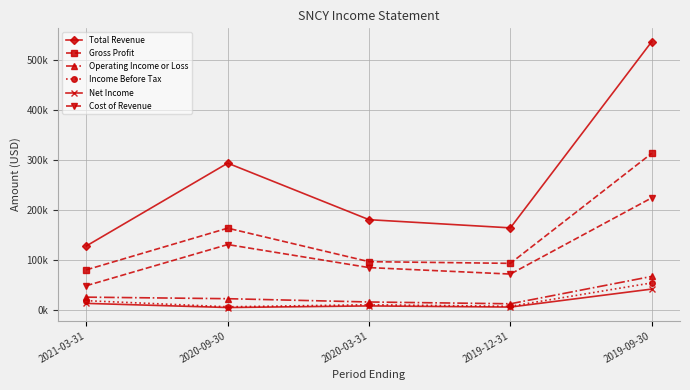

What is the difference between the Gross Profit values at 2021-03-31 and 2019-09-30?

233700